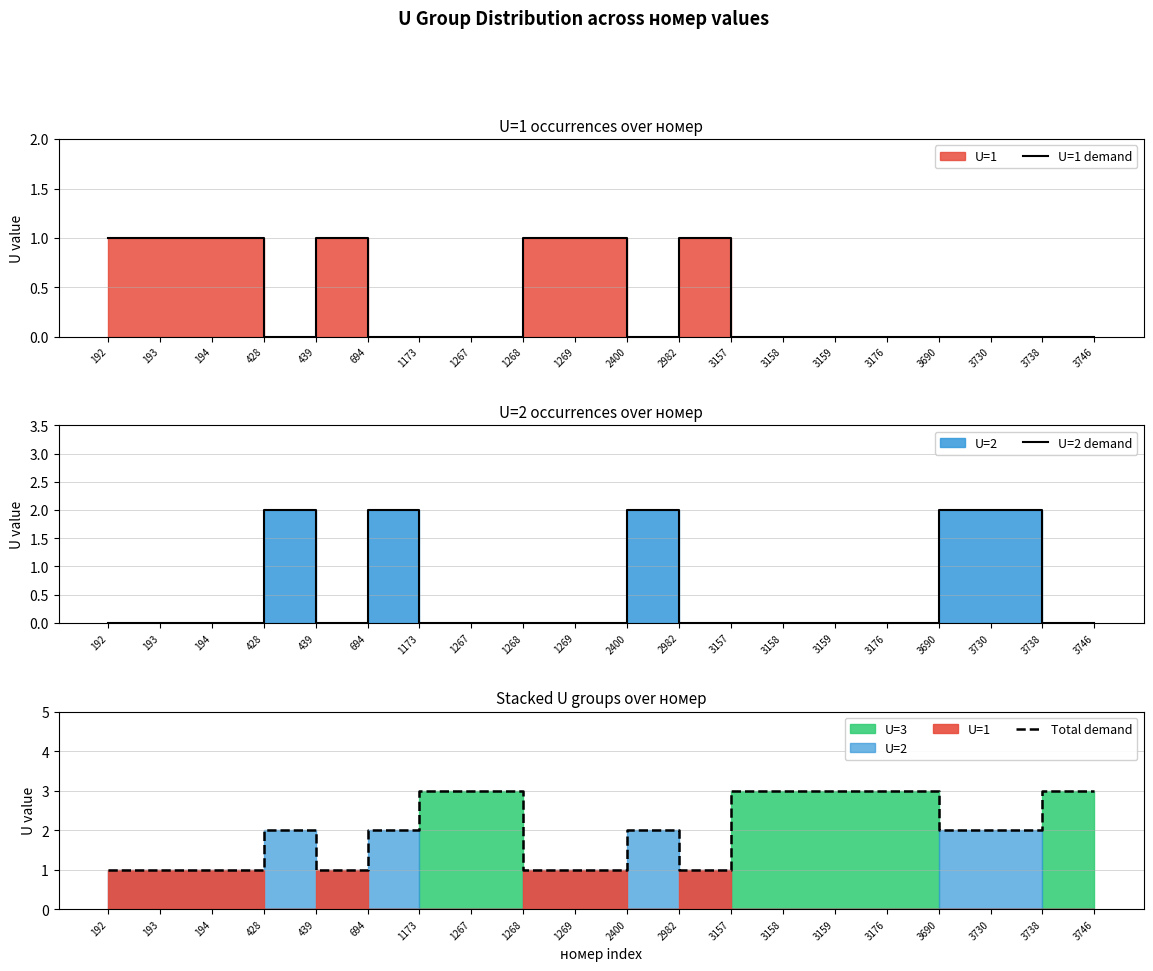

What is the greatest value displayed?

3